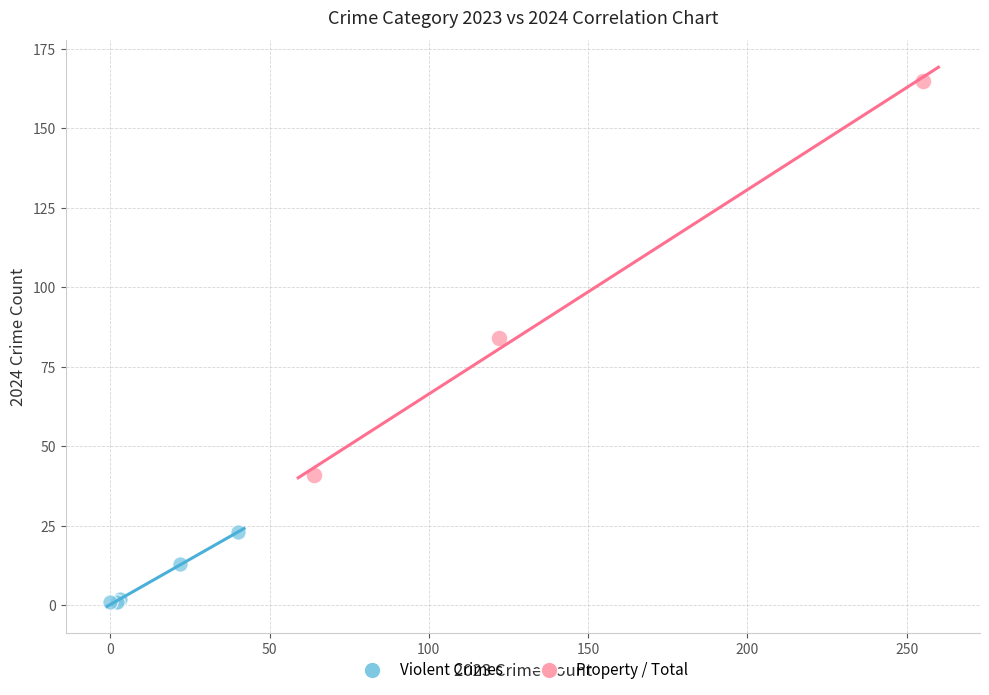

What are all the series names shown in the legend?

Violent Crimes, Property / Total